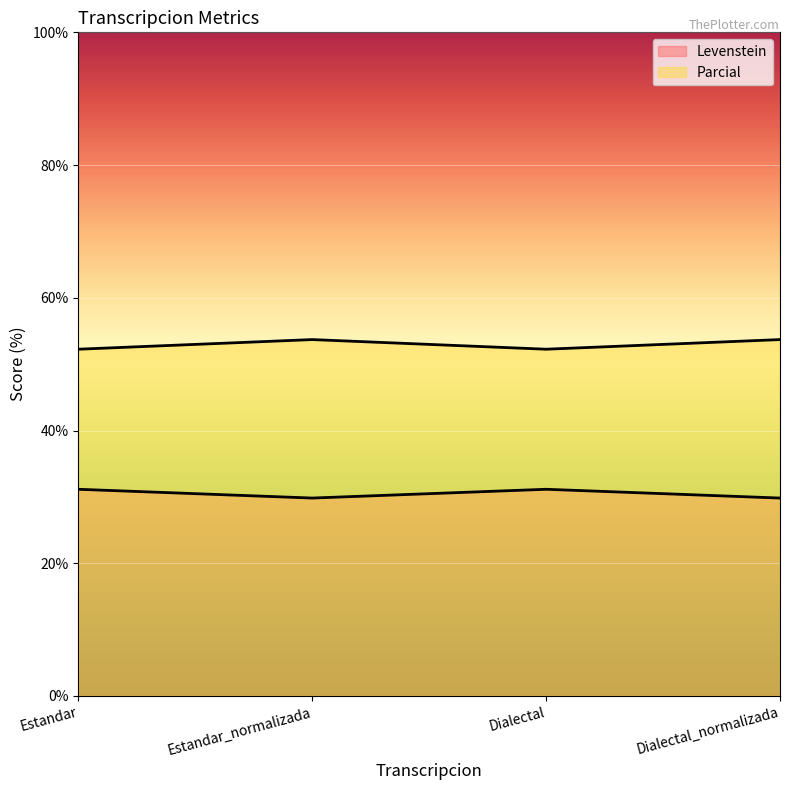

Reading left to right, list all the values displayed in this chart.

Levenstein: Estandar=31.1	Estandar_normalizada=29.8	Dialectal=31.1	Dialectal_normalizada=29.8
Parcial: Estandar=52.3	Estandar_normalizada=53.7	Dialectal=52.3	Dialectal_normalizada=53.7